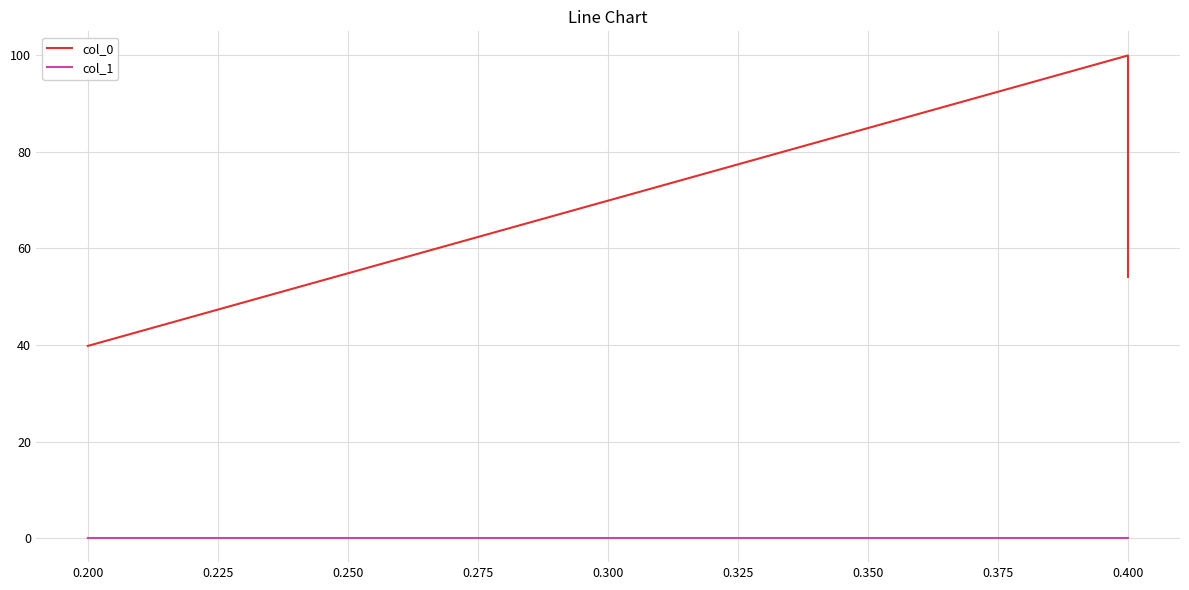

Reading left to right, what are all the values shown in this chart?

col_0: 54.1	100.0	39.8
col_1: 0.0	0.0	0.0